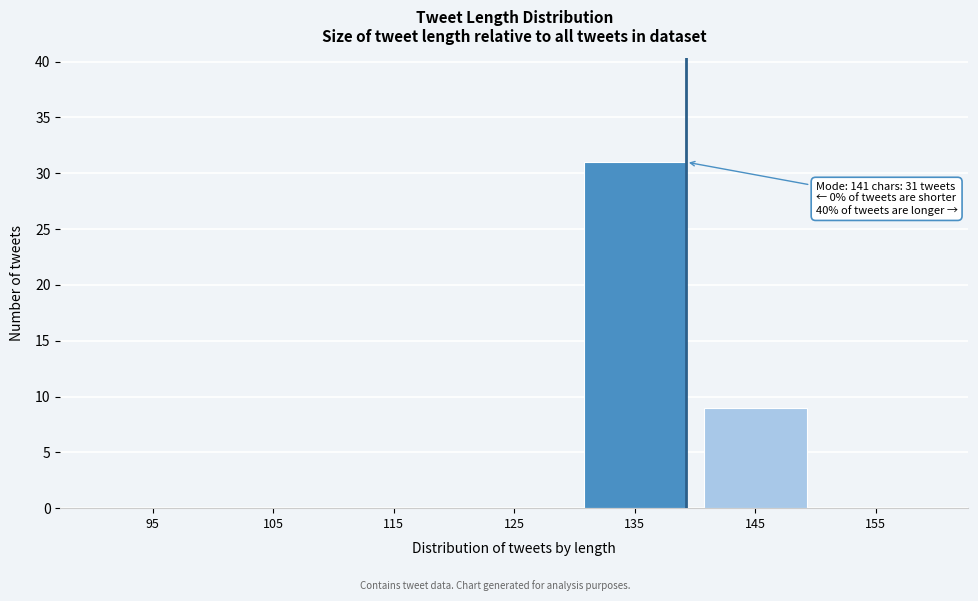

Reading left to right, what are all the values shown in this chart?

95=0	105=0	115=0	125=0	135=31	145=9	155=0